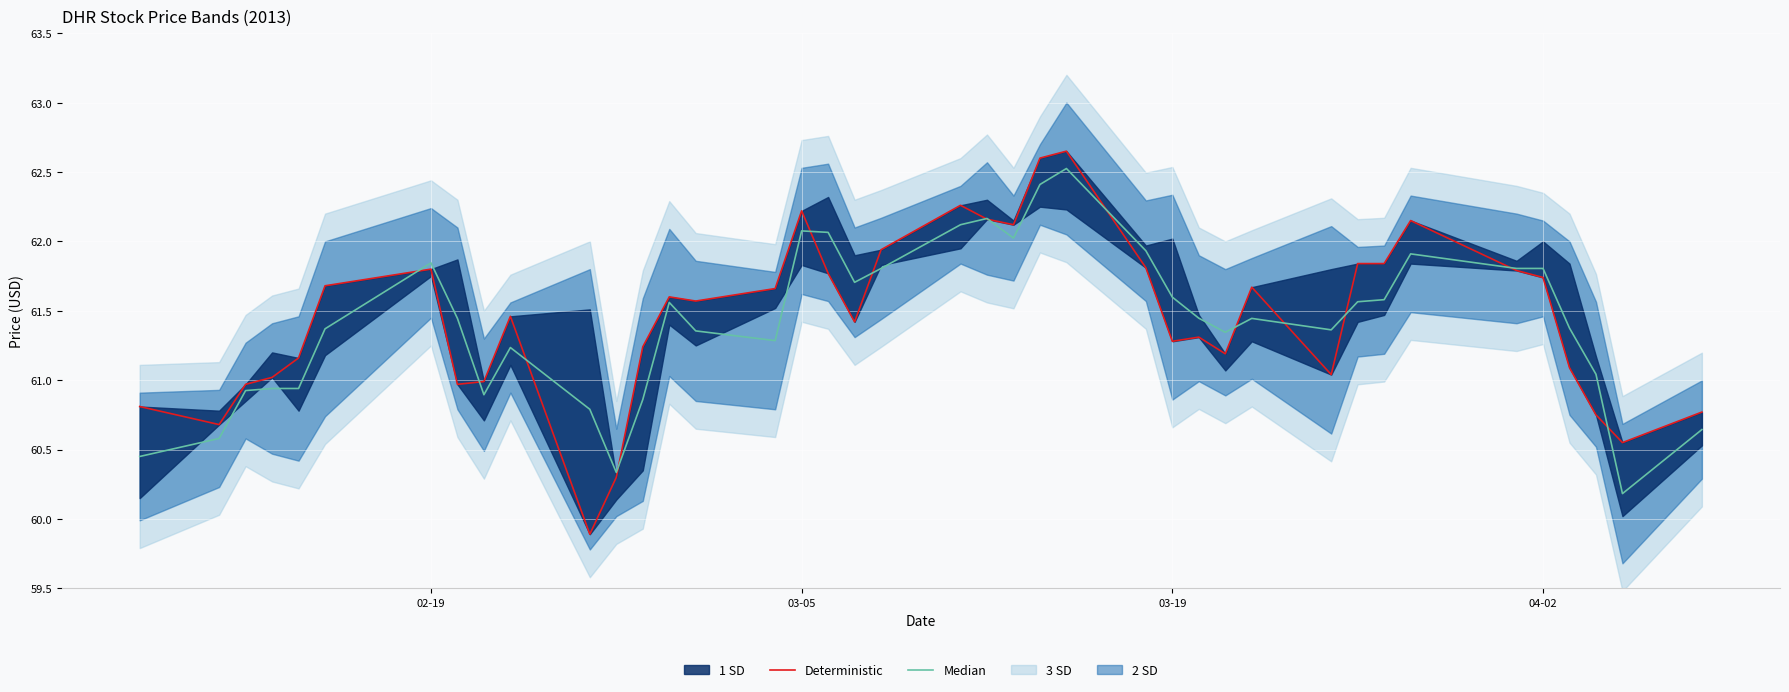

What is the difference between the second highest and second lowest values in the Deterministic series?

2.3